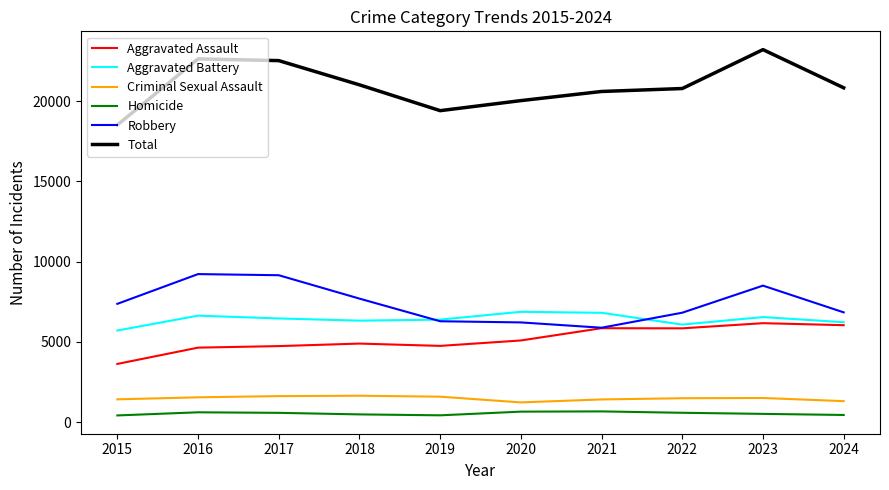

Rank the series at 2015 from lowest to highest value.

Homicide, Criminal Sexual Assault, Aggravated Assault, Aggravated Battery, Robbery, Total